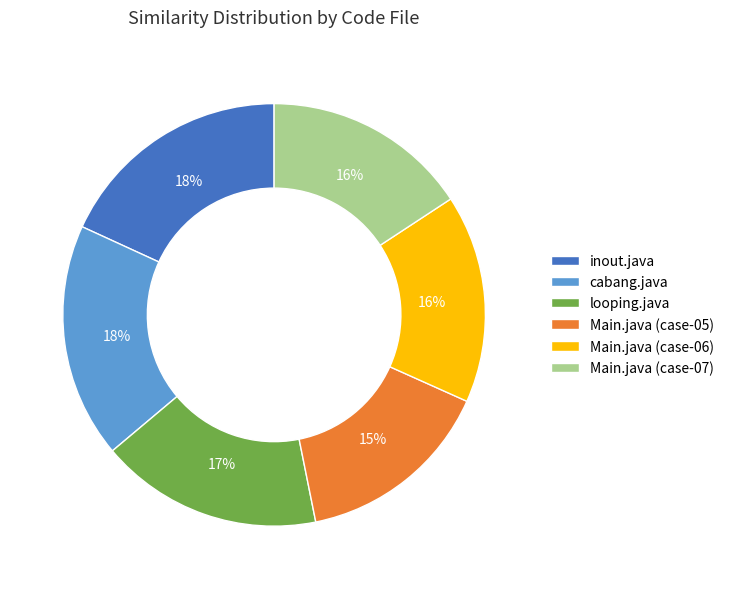

To the nearest percent, what percentage of the pie is Main.java (case-06)?

16%